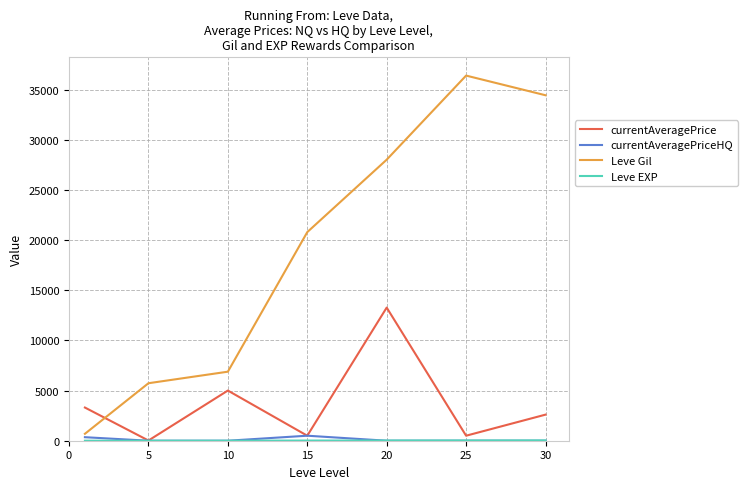

What is the greatest value displayed?

36390.0